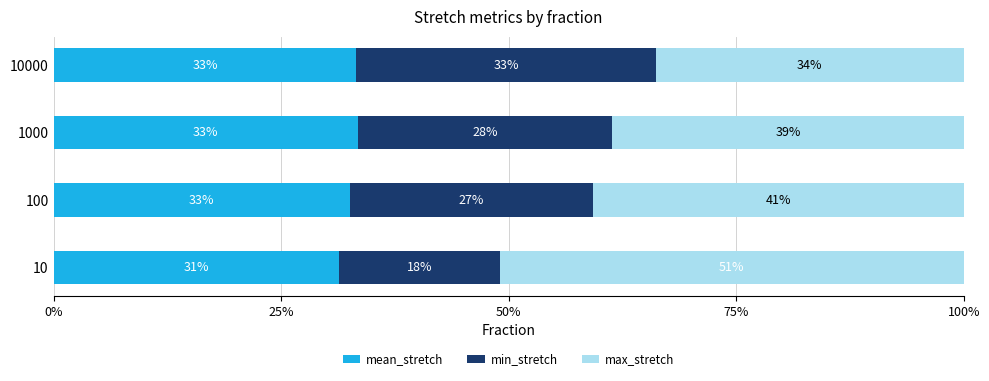

The value of mean_stretch at 100 is 45.4. True or false?

False